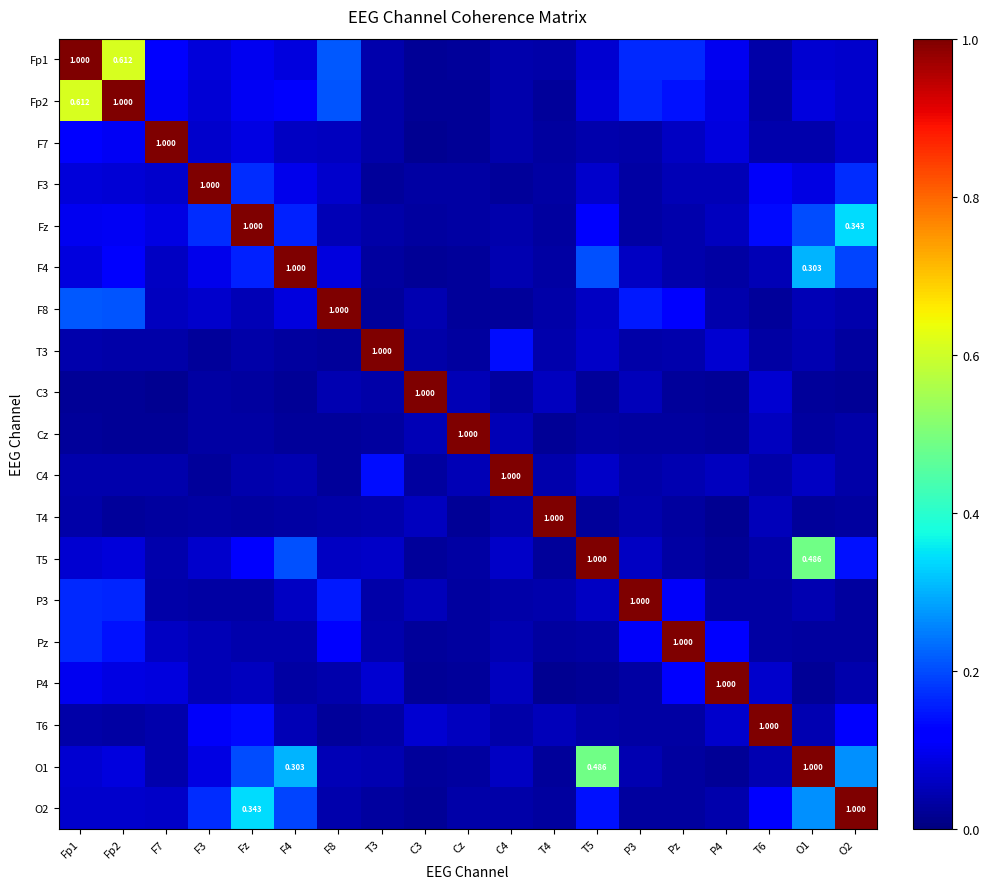

What is the maximum value for F8?

1.0